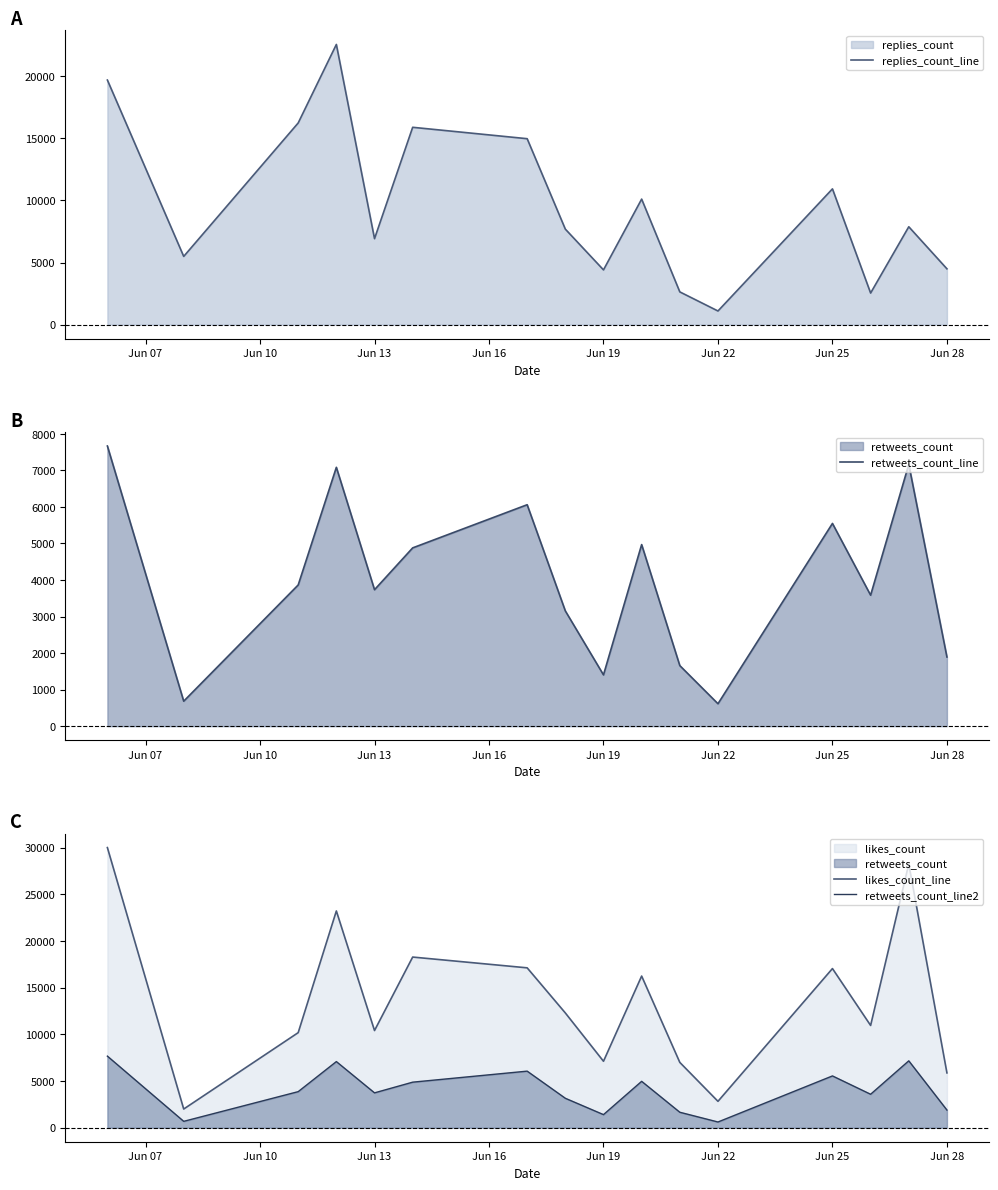

What is the value of the retweets_count_line2 point at the 5th from the left?

3734